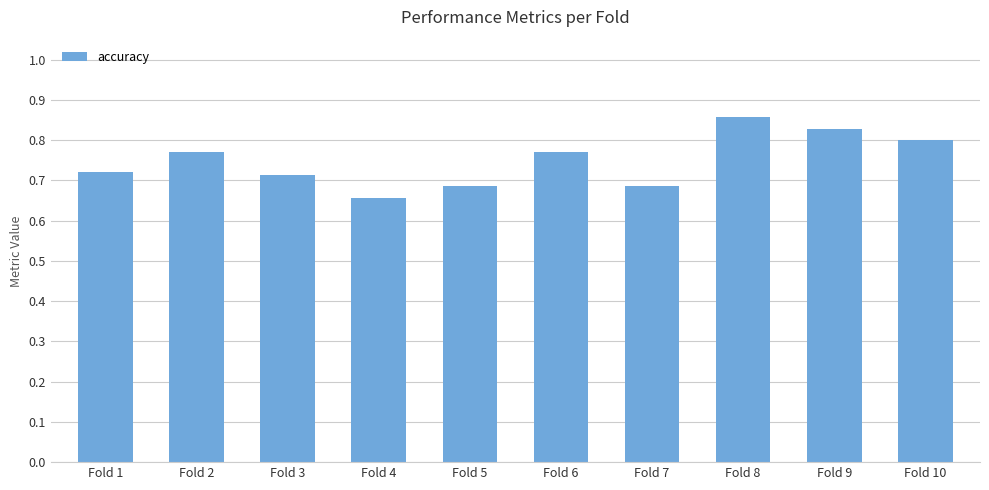

Between Fold 1 and Fold 6, which is larger?

Fold 6